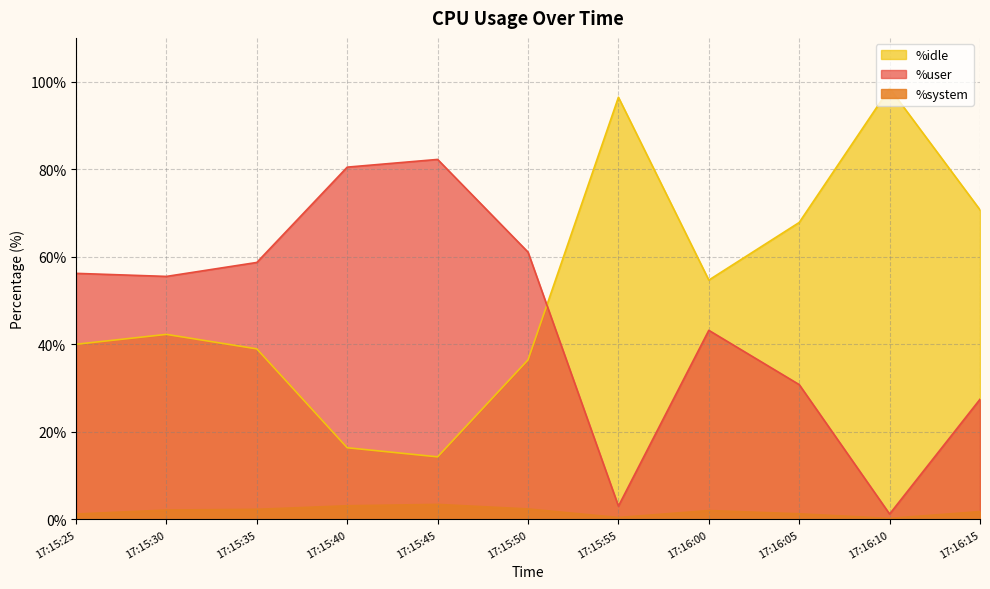

True or false: %user and %idle cross at least once.

True